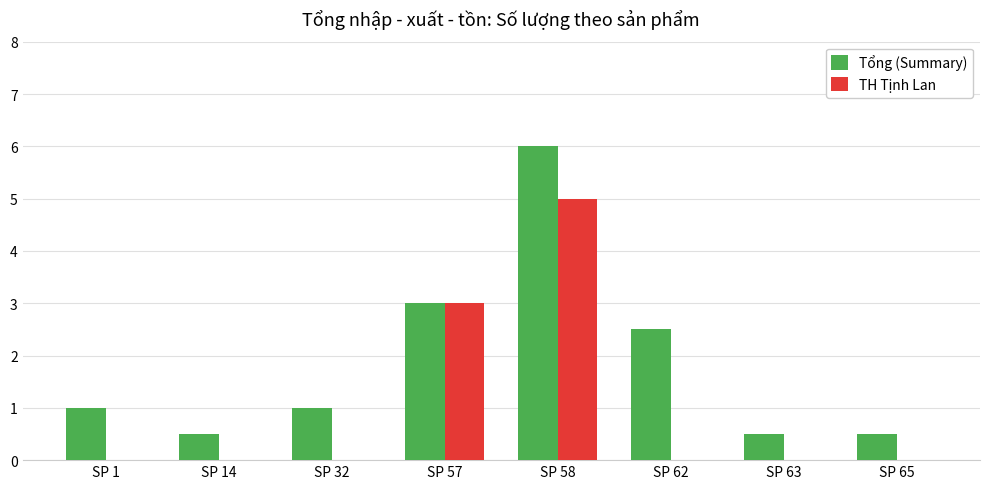

At which category does the chart reach its peak across all series?

SP 58